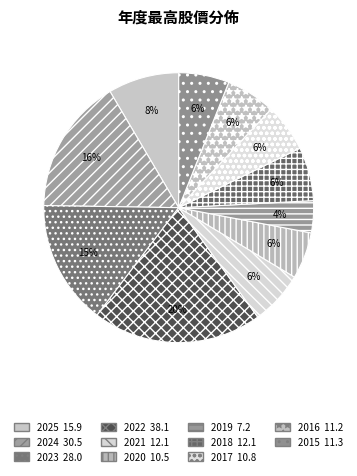

What is the ratio of the value at 2020 to the value at 2021?

0.9